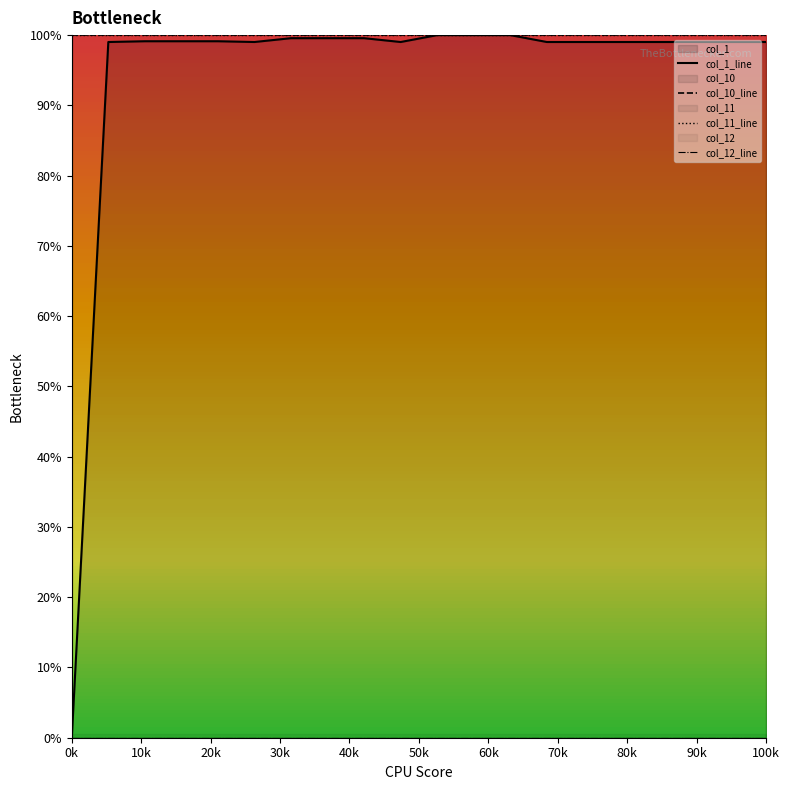

What is the total value across all series at 80k?

299.6